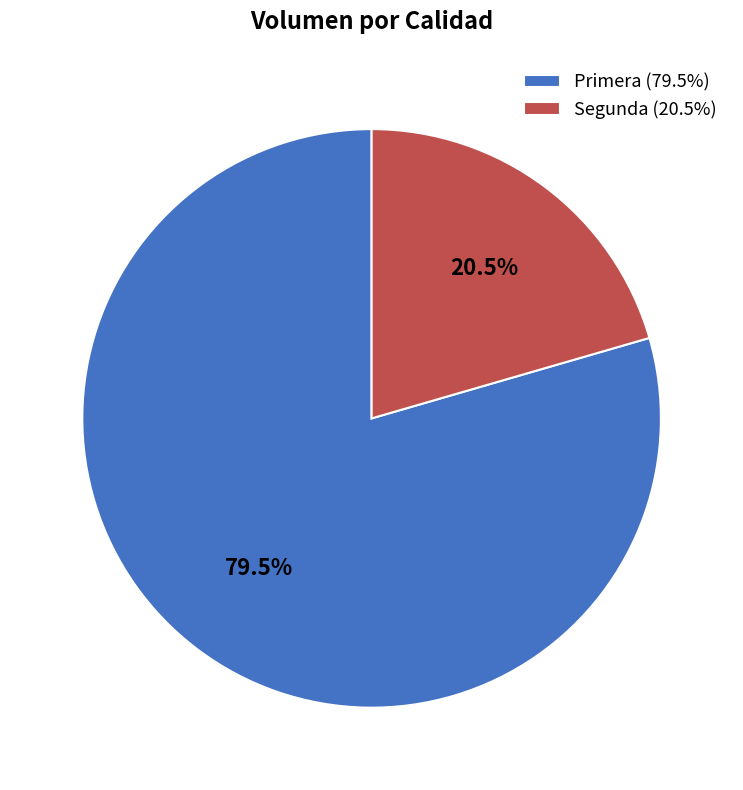

Which category accounts for the majority?

Primera